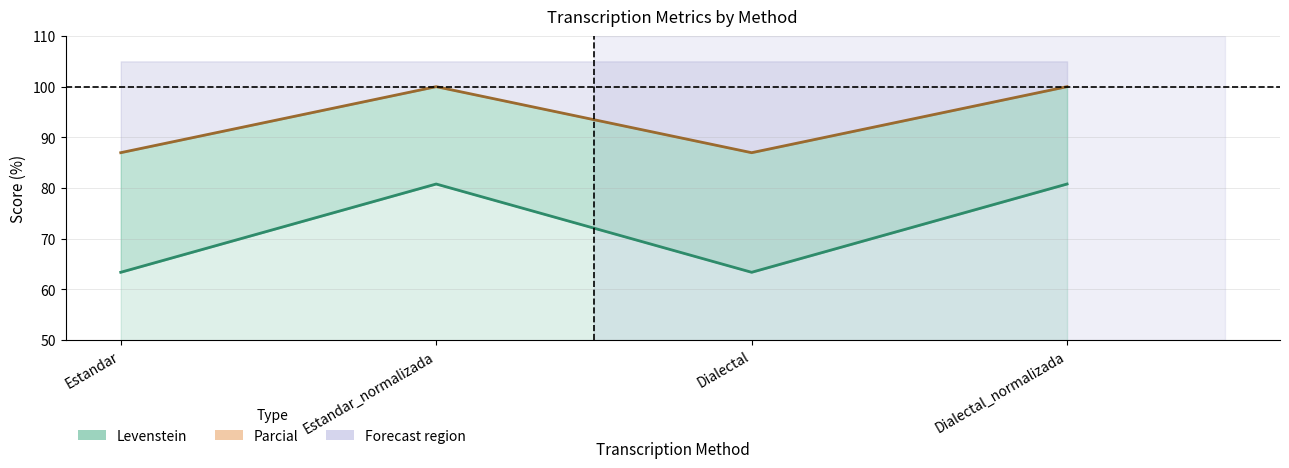

How many data points does each series have?

4